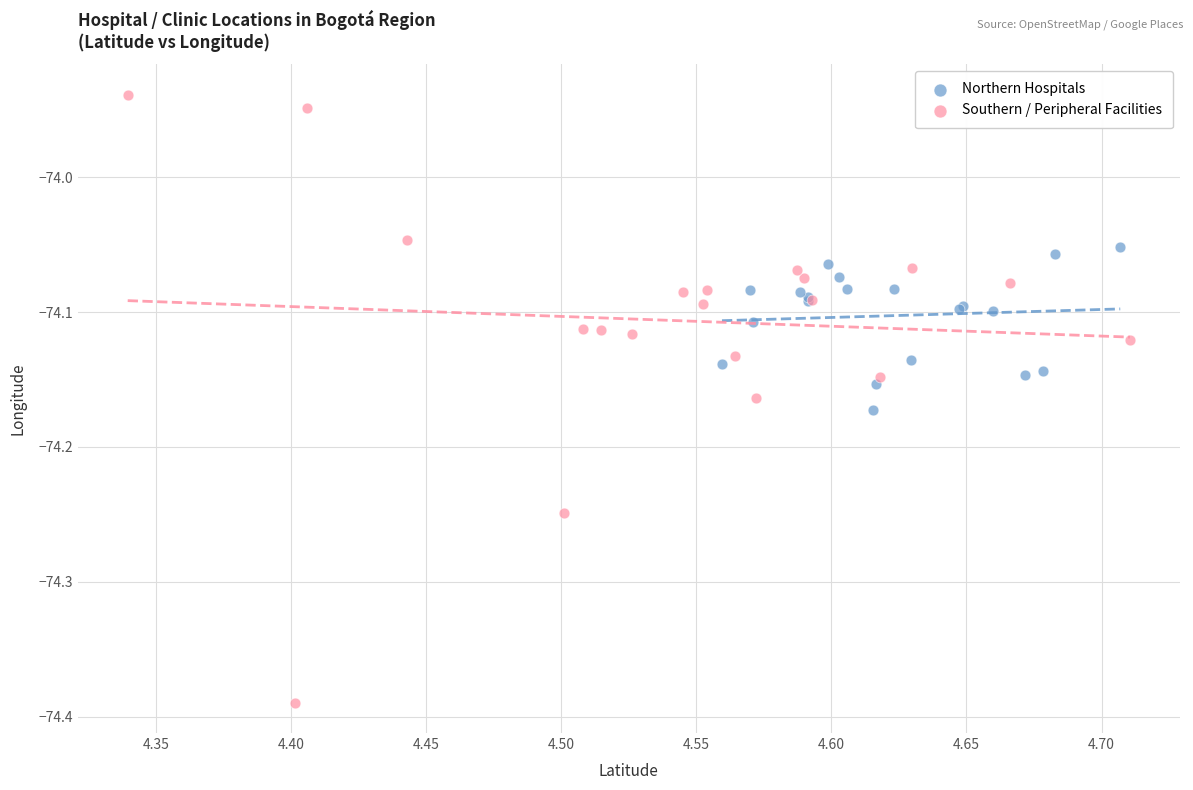

Which series contains the highest Y value?

Southern / Peripheral Facilities